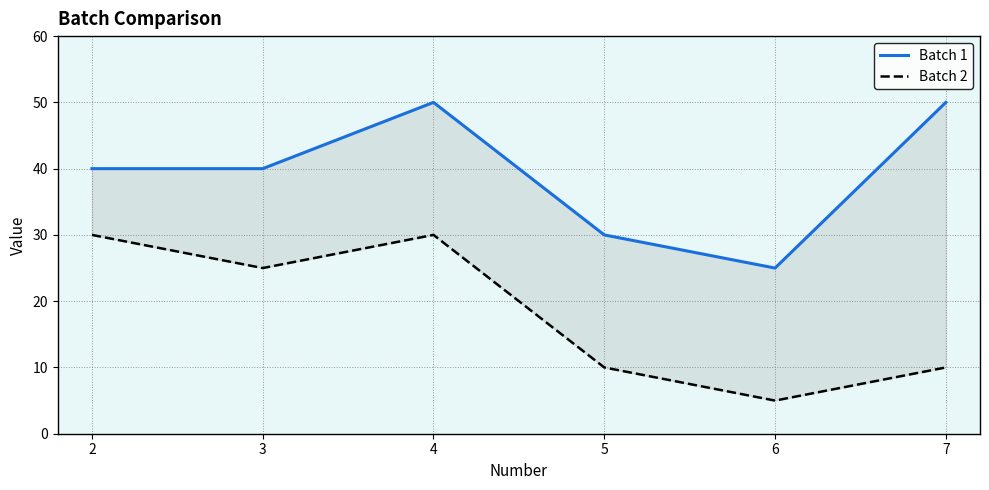

Is it true that Batch 1 equals 30 at 4?

False